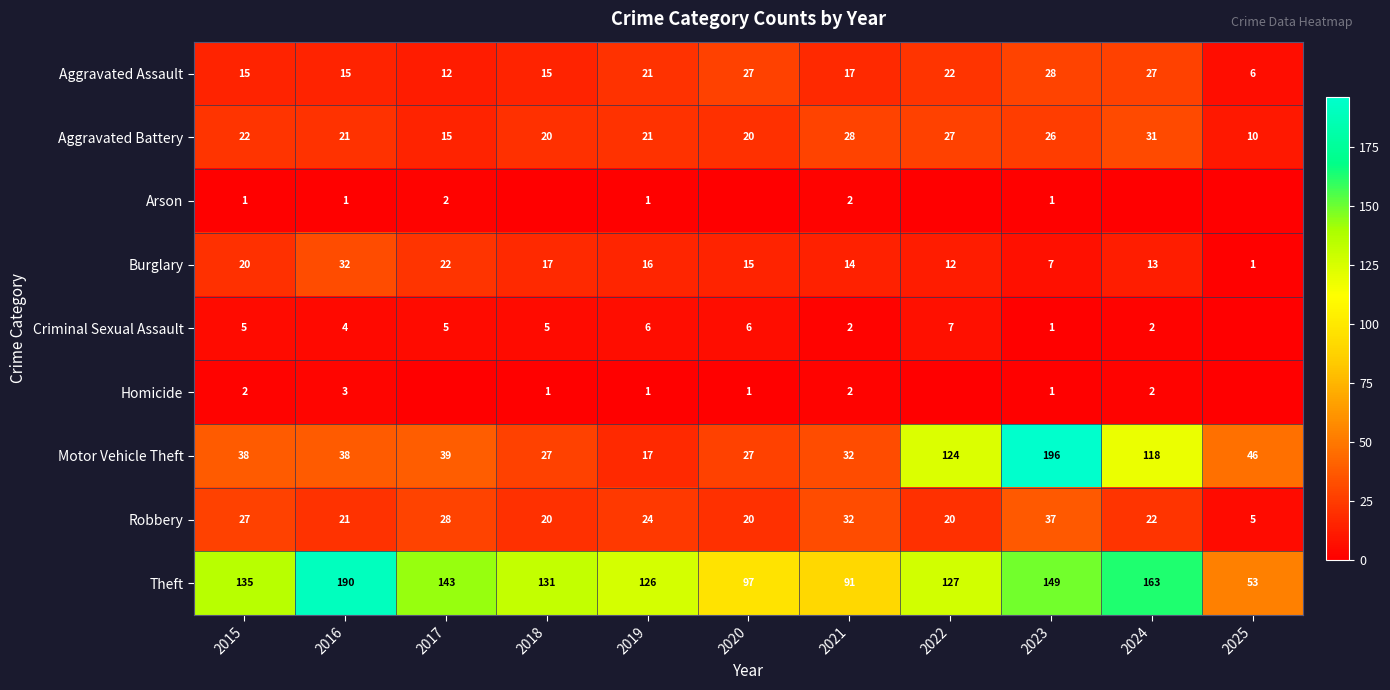

Read the Aggravated Battery value at 2025.

10